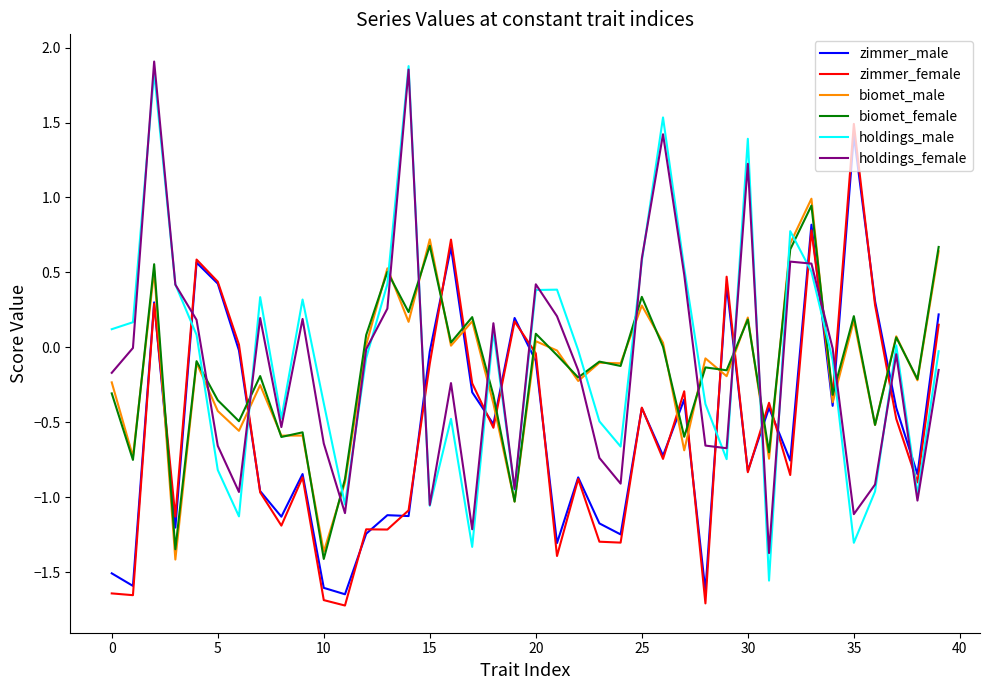

How many times do zimmer_female and holdings_female cross each other?

15